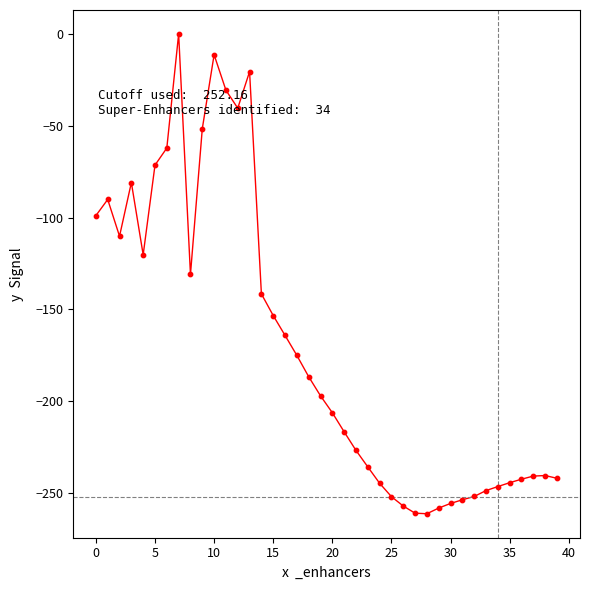

What is the difference between the maximum and minimum values?

261.2